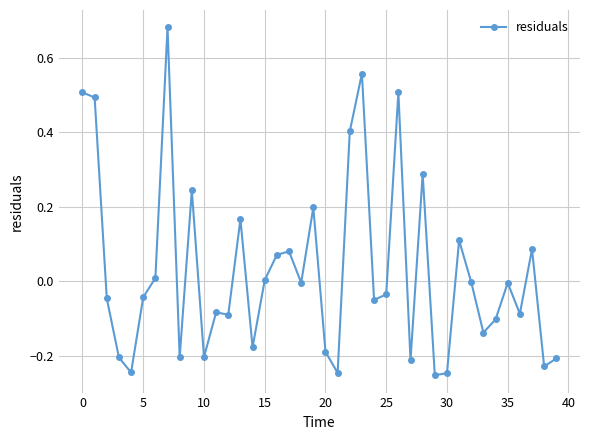

What is the sum of all values?

1.1